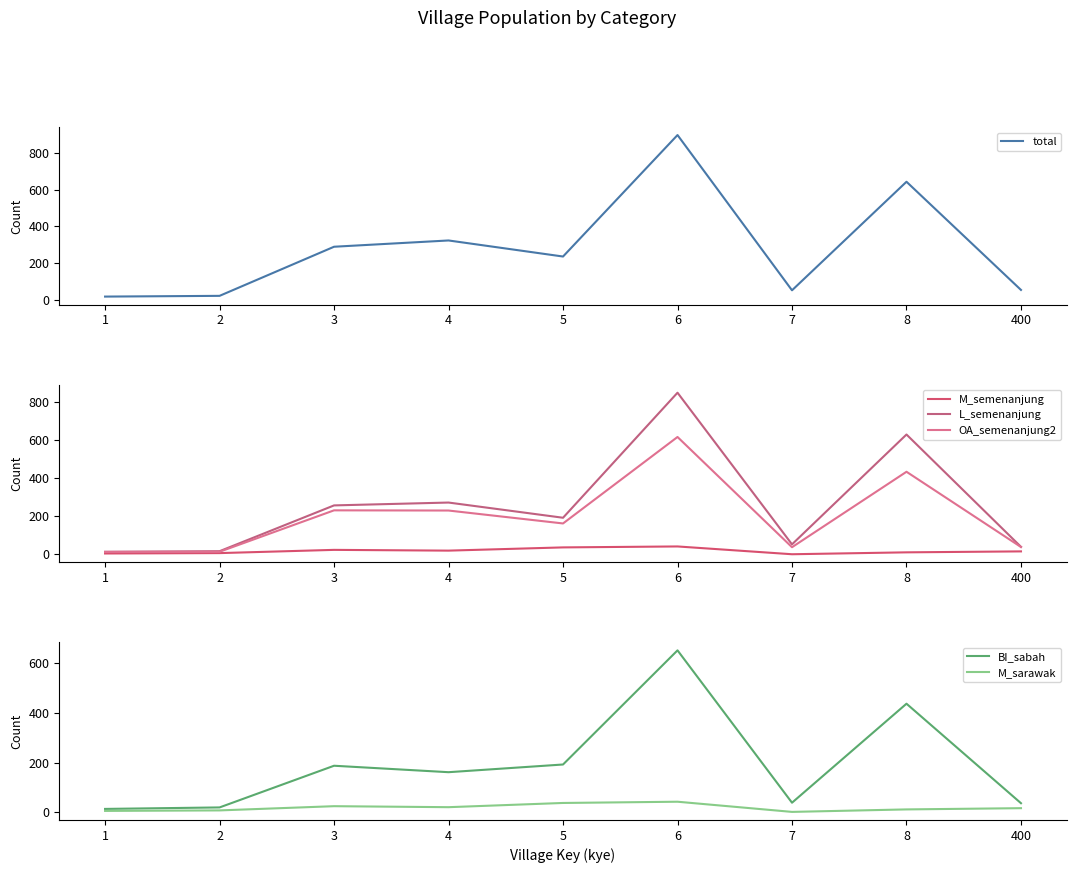

True or false: OA_semenanjung2 and L_semenanjung intersect in this chart.

False